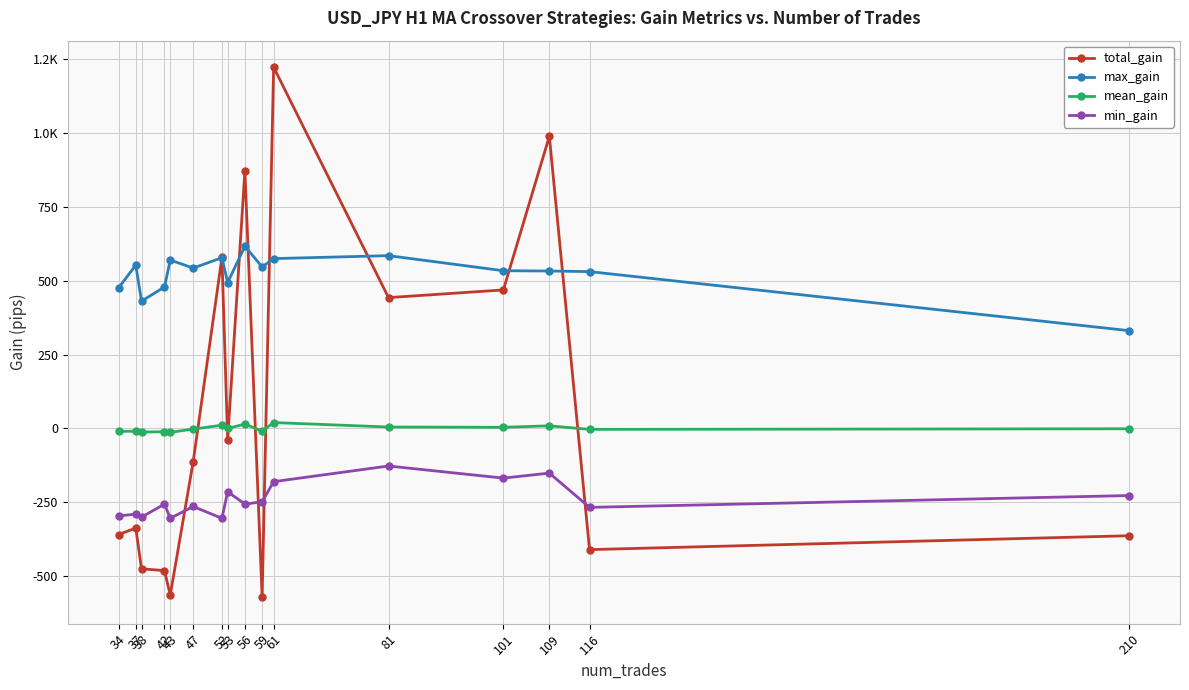

Is the value of mean_gain at 47 greater than the value of total_gain at 61?

No